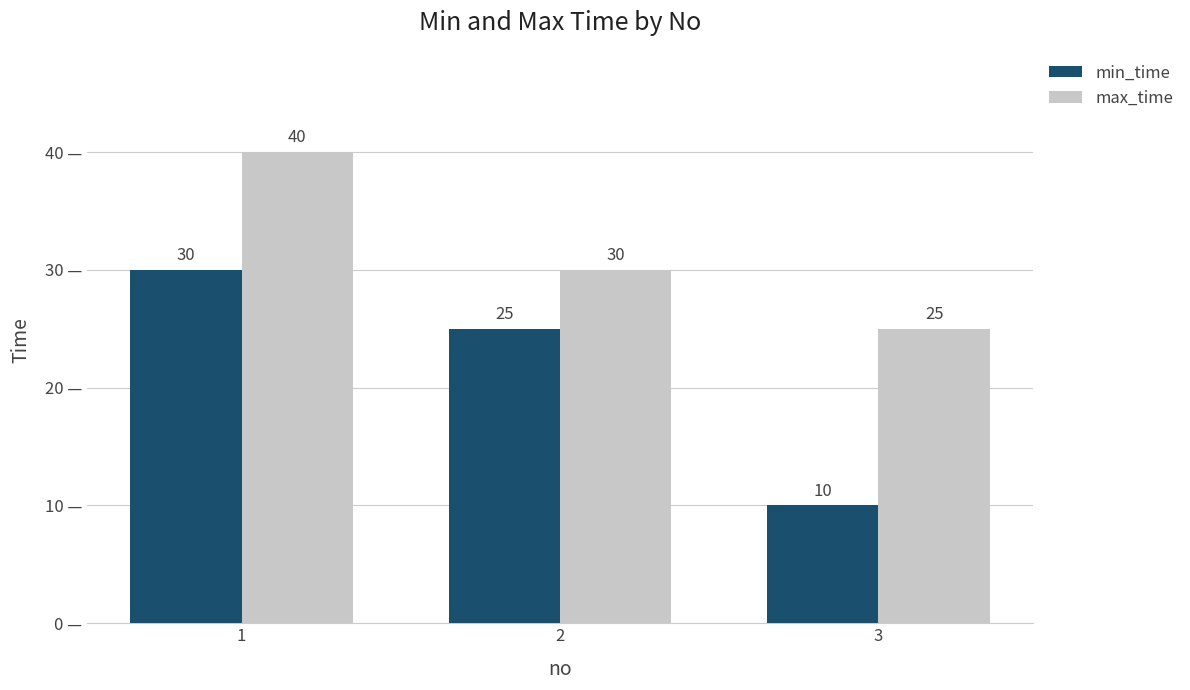

What is the spread (max minus min) of values at 1?

10